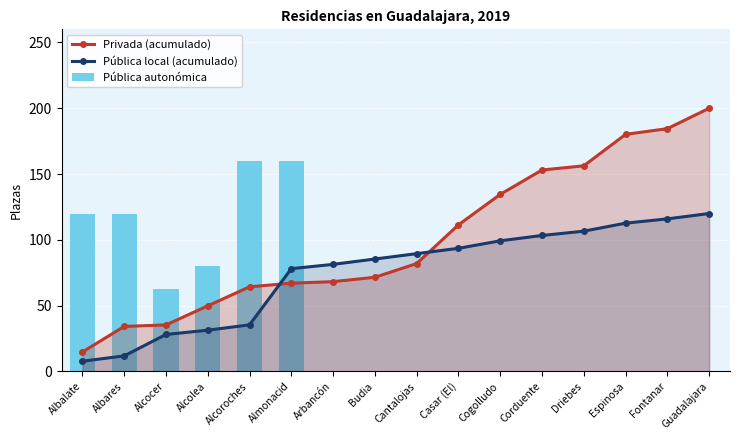

What position from the right is Arbancón?

10